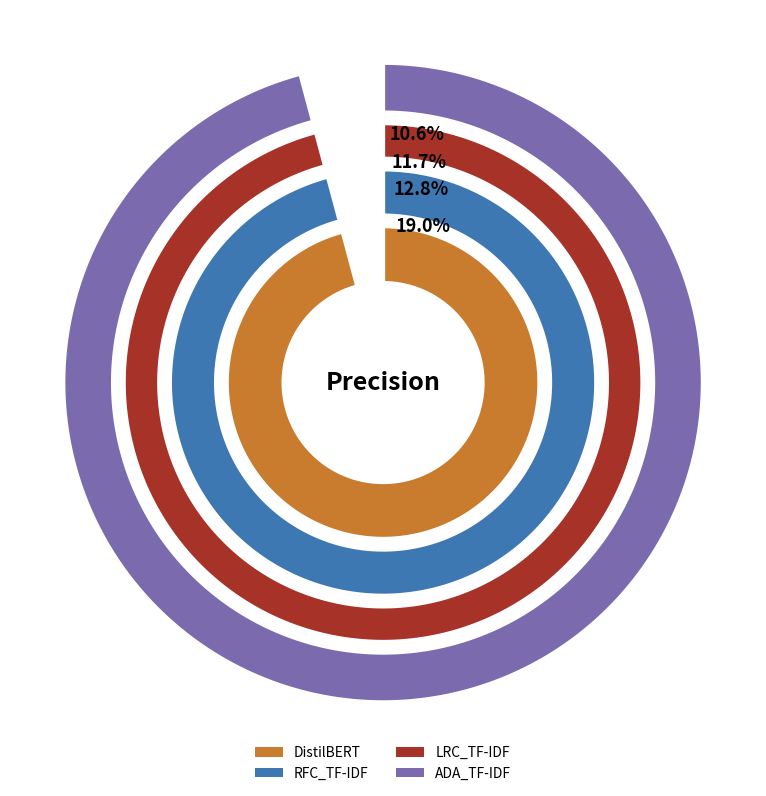

To the nearest percent, what is the combined percentage of LRC_TF-IDF and DistilBERT?

31%